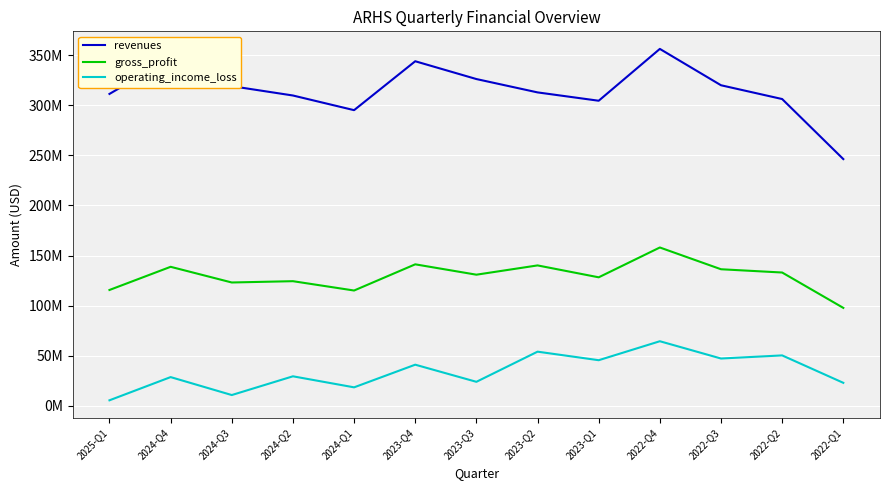

What are all the series names shown in the legend?

revenues, gross_profit, operating_income_loss